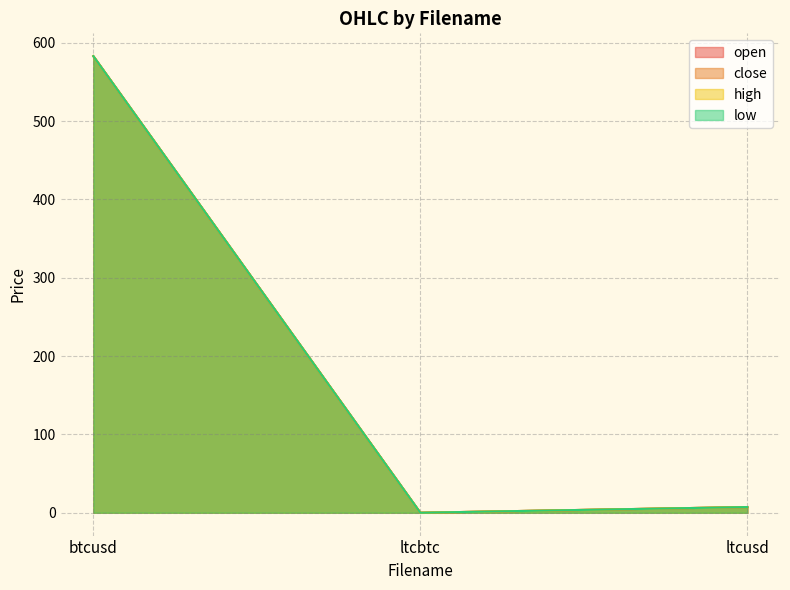

List the labels in order of close value, largest first.

btcusd, ltcusd, ltcbtc